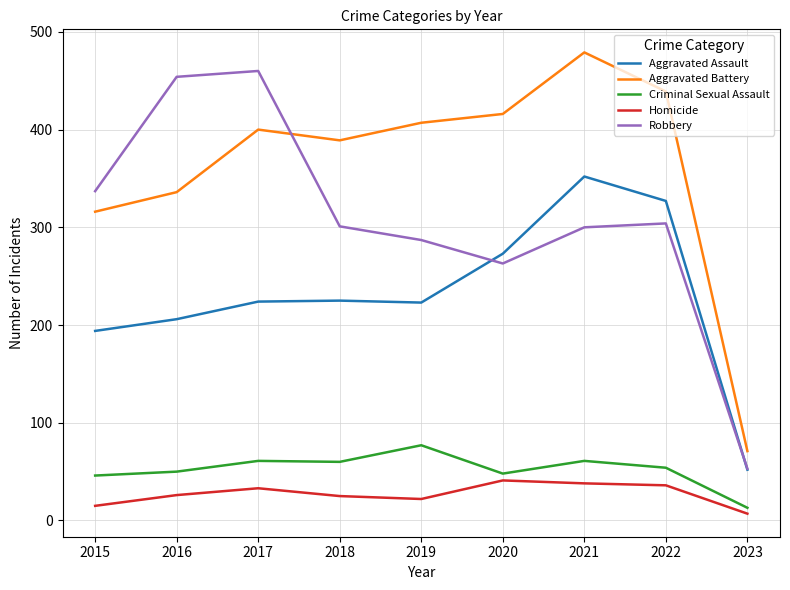

What is the sum of all Aggravated Battery values?

3253